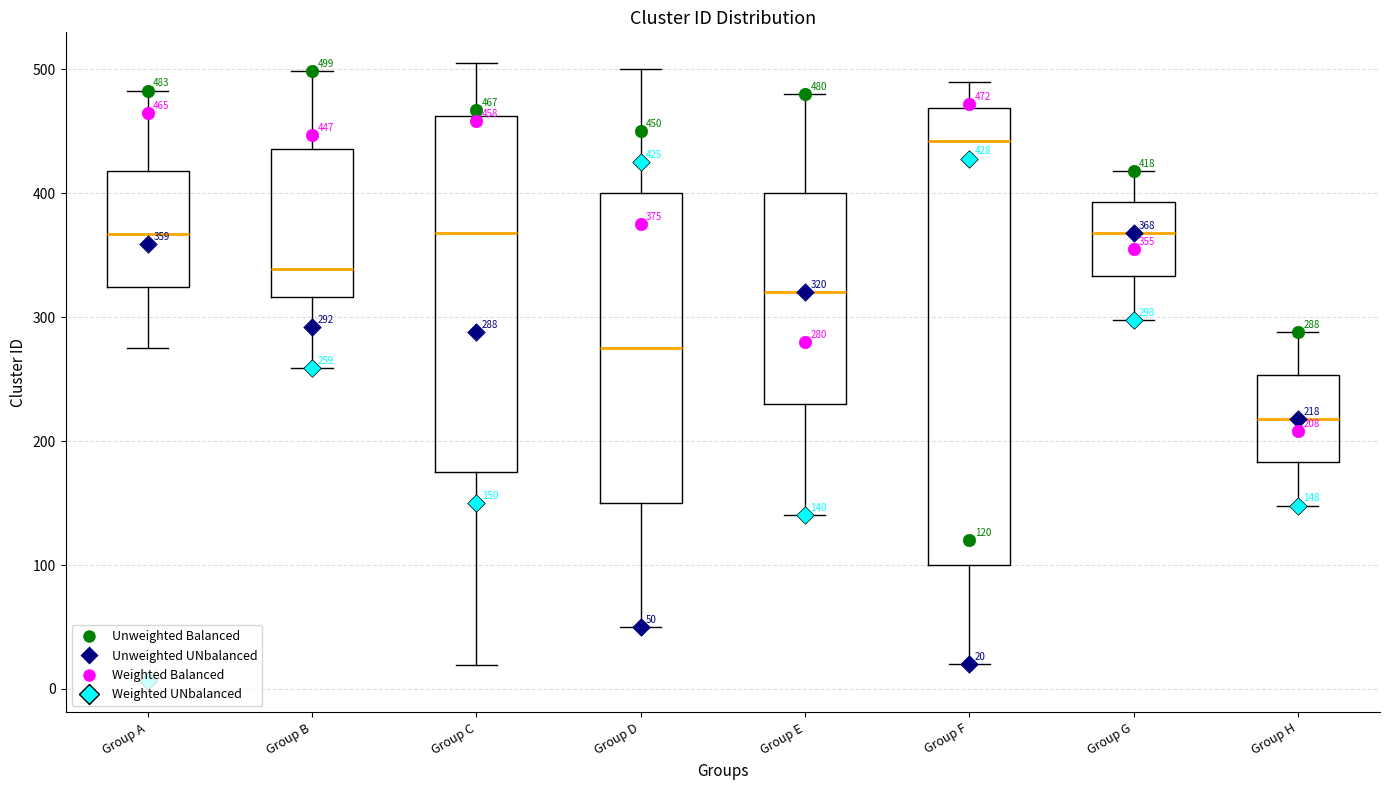

Which box has the lowest median line?

Group H